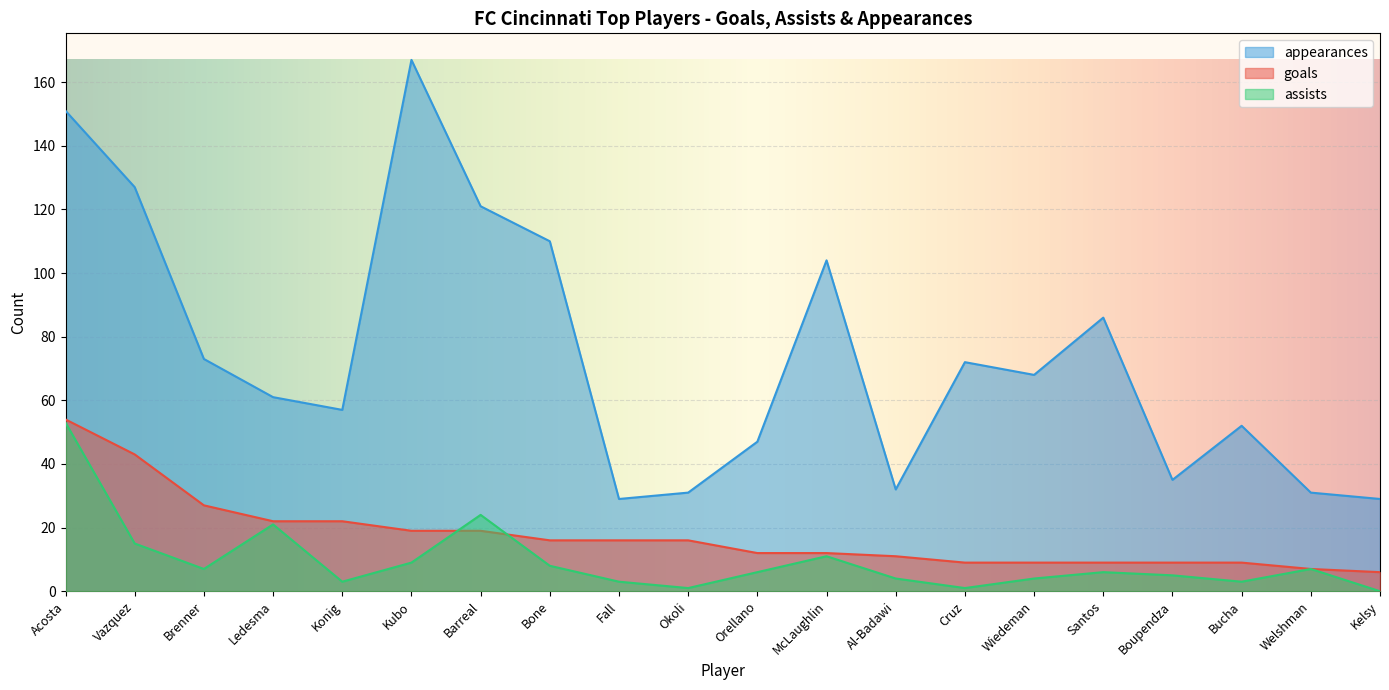

How many series are shown in this chart?

3